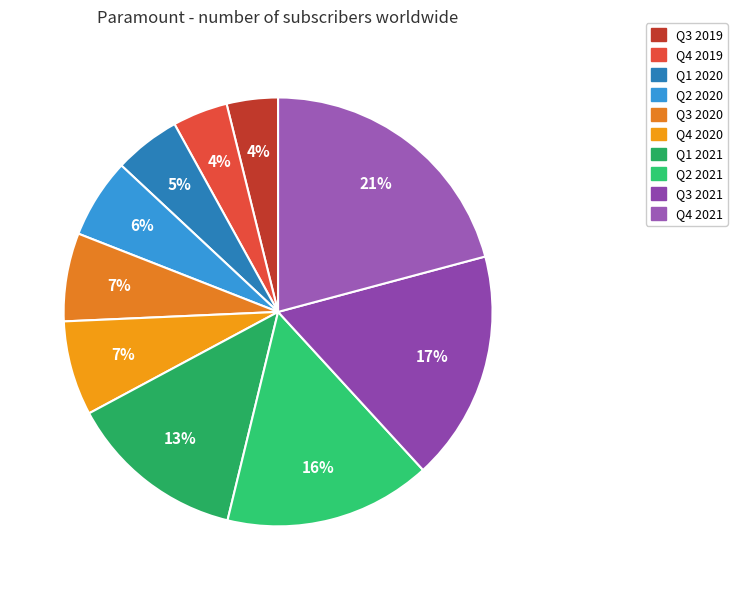

Which has a higher value, Q1 2020 or Q3 2020?

Q3 2020